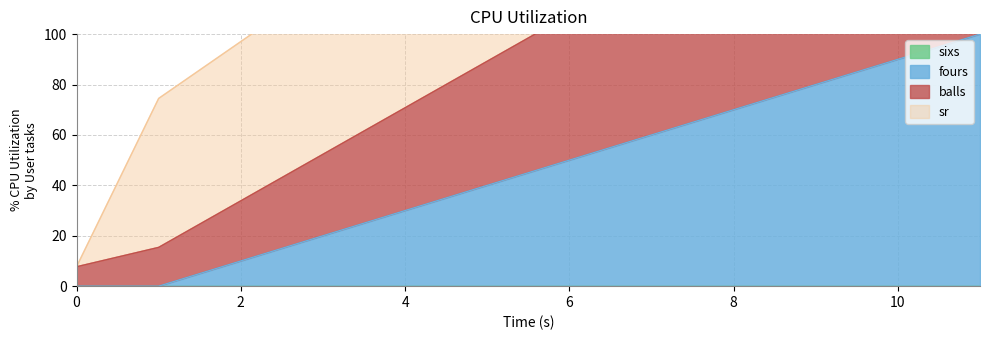

The value of balls at 11 is 200.0. True or false?

True